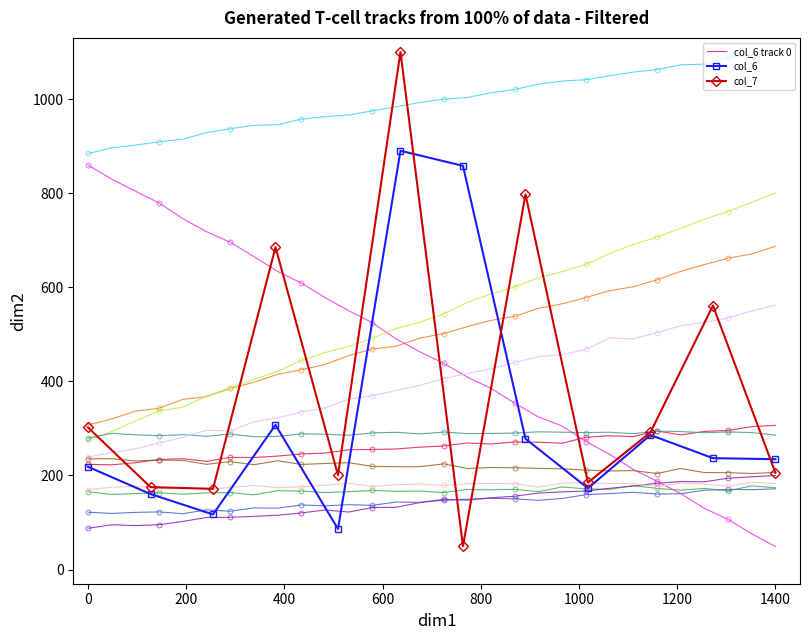

How many values in the col_7 series exceed 291?

6